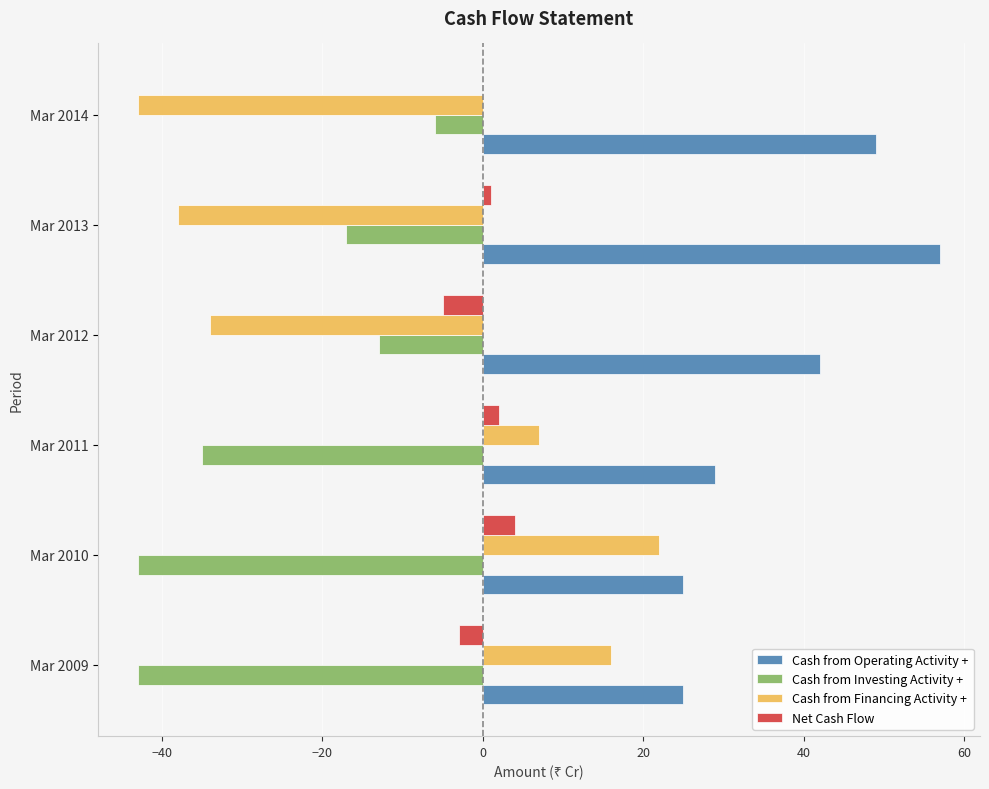

At which label is Net Cash Flow closest to 0?

Mar 2014